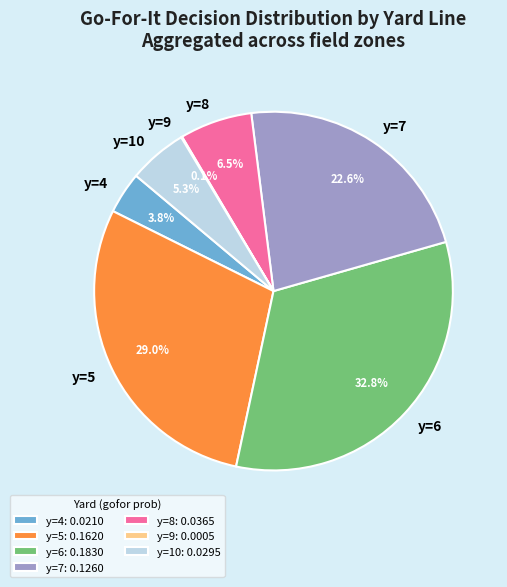

What is the ratio of the value at y=10 to the value at y=8?

0.8